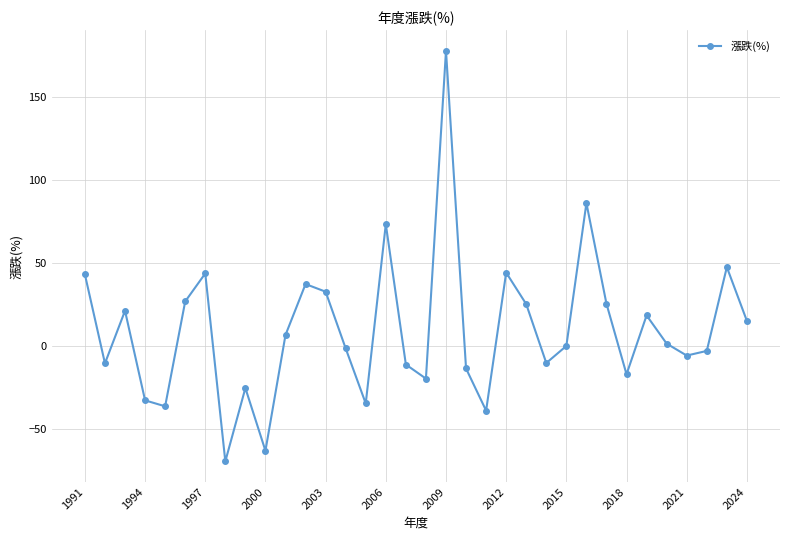

How many points are higher than both their immediate neighbors (excluding endpoints)?

10